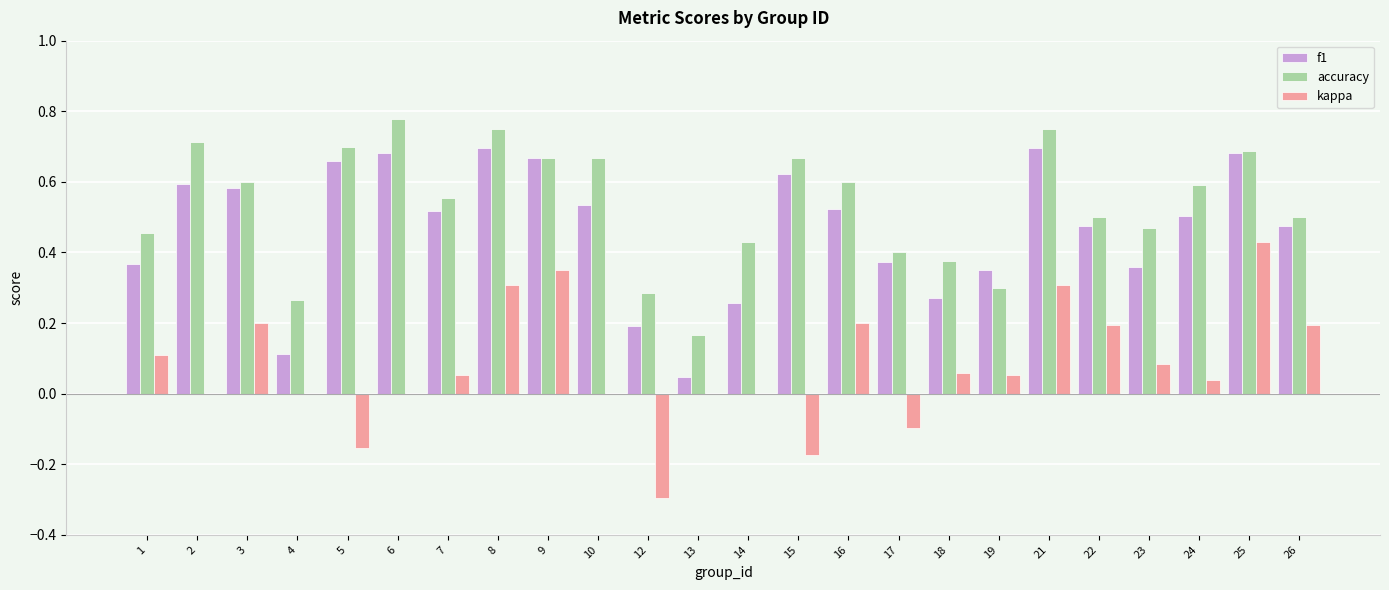

Between 7 and 9, which series saw the biggest shift?

kappa